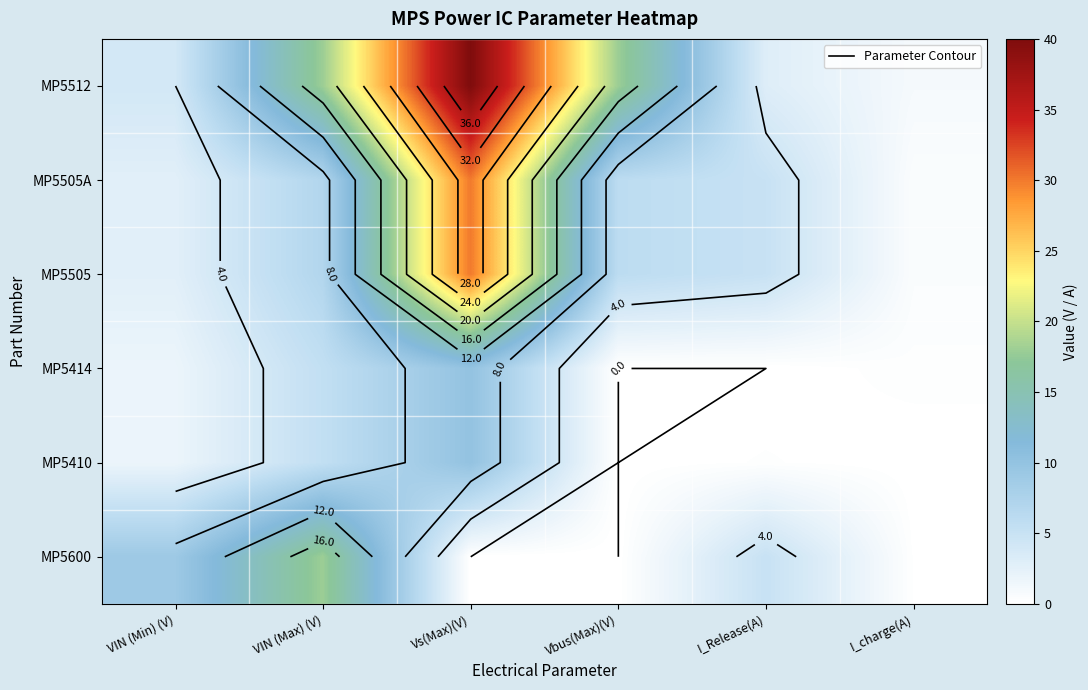

What is the maximum value shown in the chart?

40.0